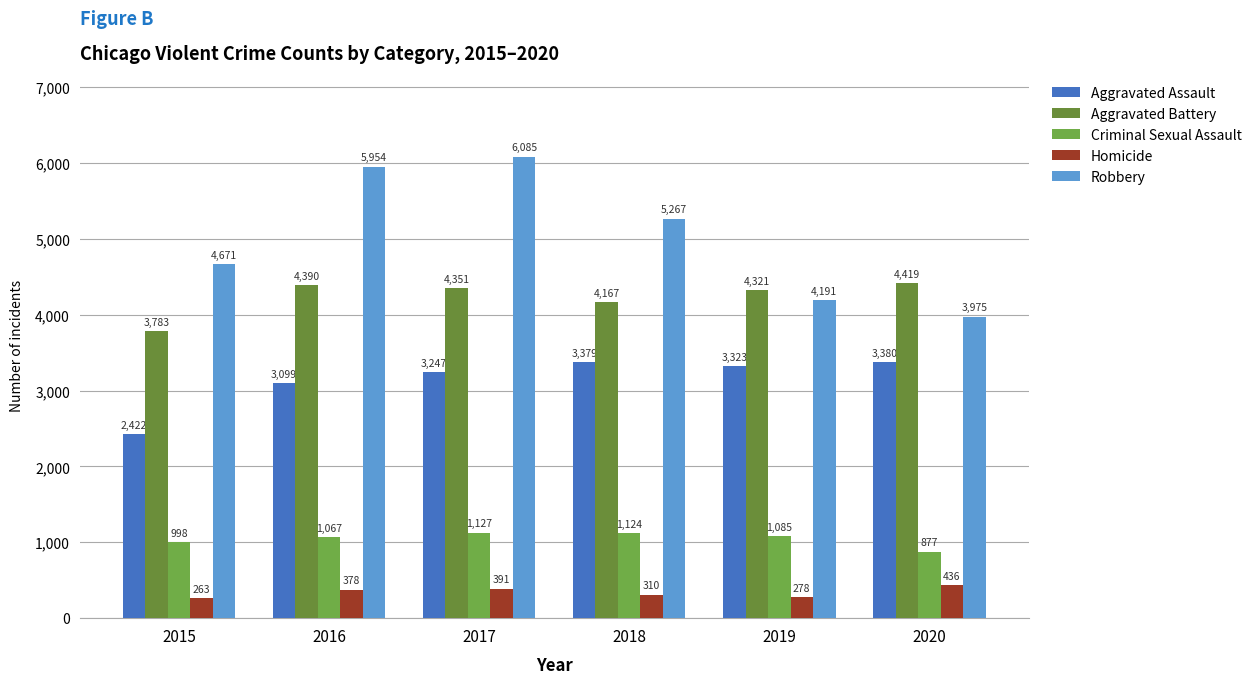

What is the maximum value shown in the chart?

6085